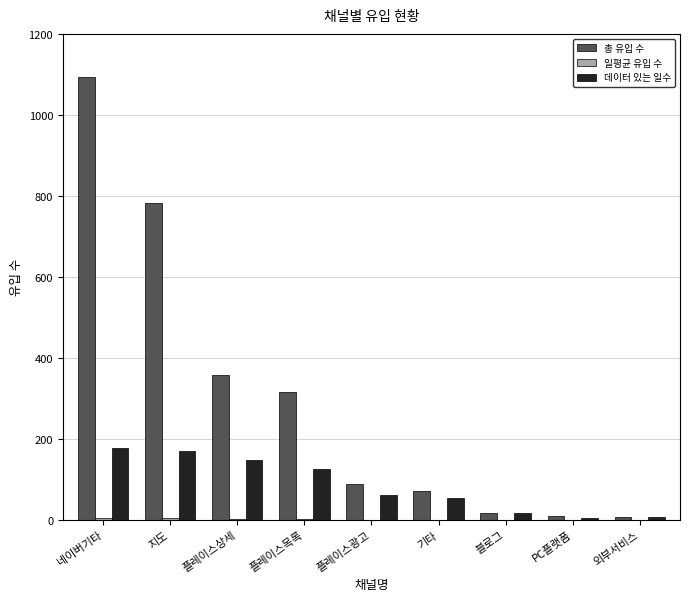

What is the sum of all 데이터 있는 일수 values?

778.0